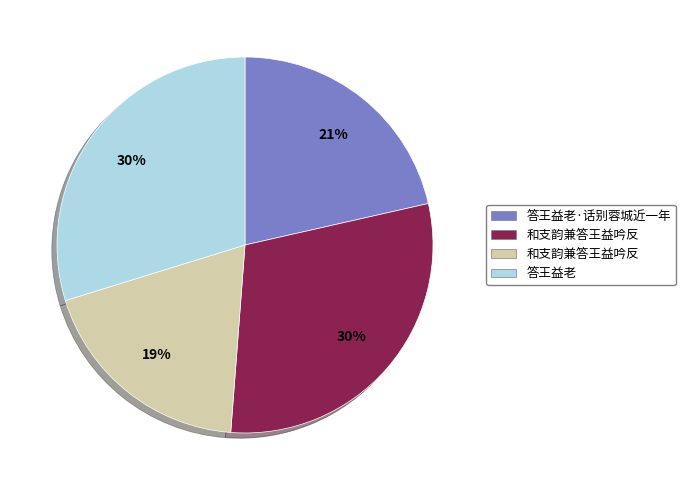

Count the number of slices in the pie.

4